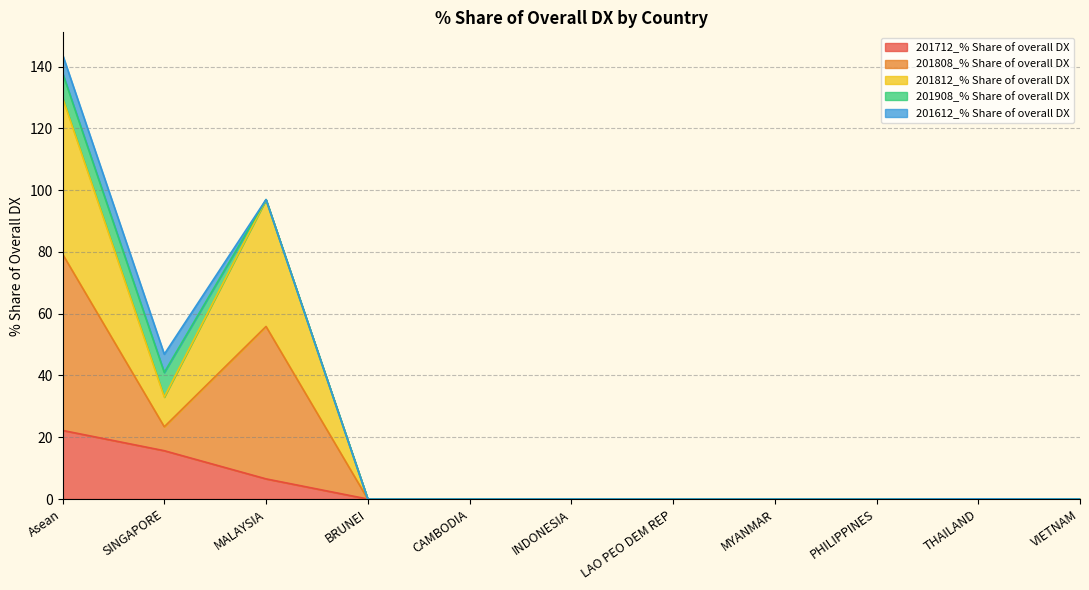

The 201712_% Share of overall DX series shows -15.1 at MYANMAR. True or false?

False